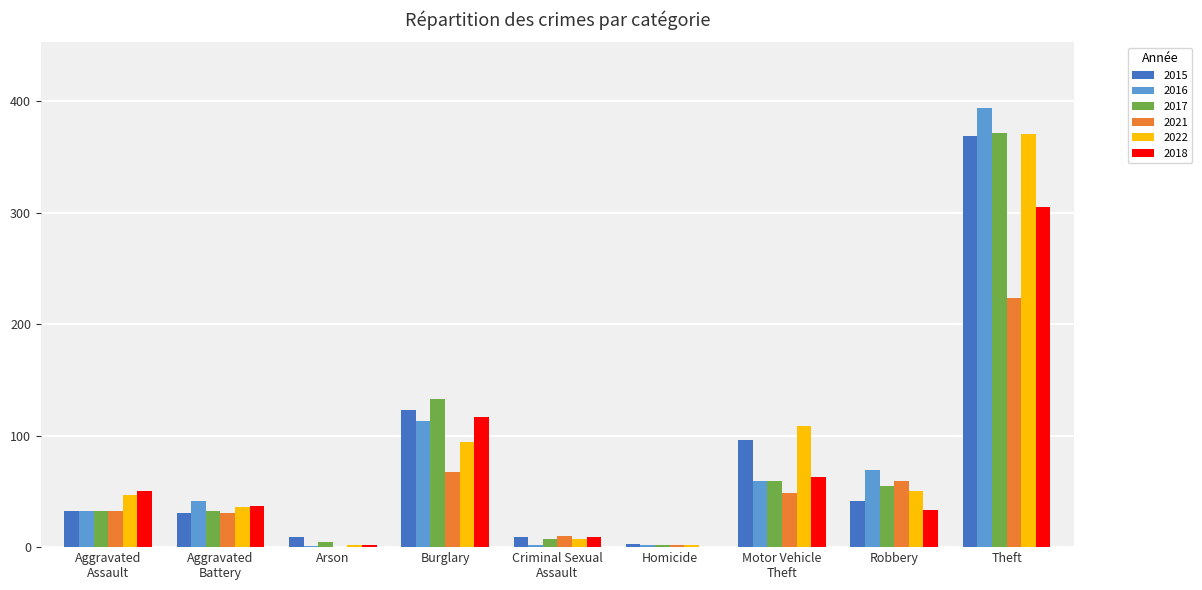

What is the sum of all 2016 values?

713